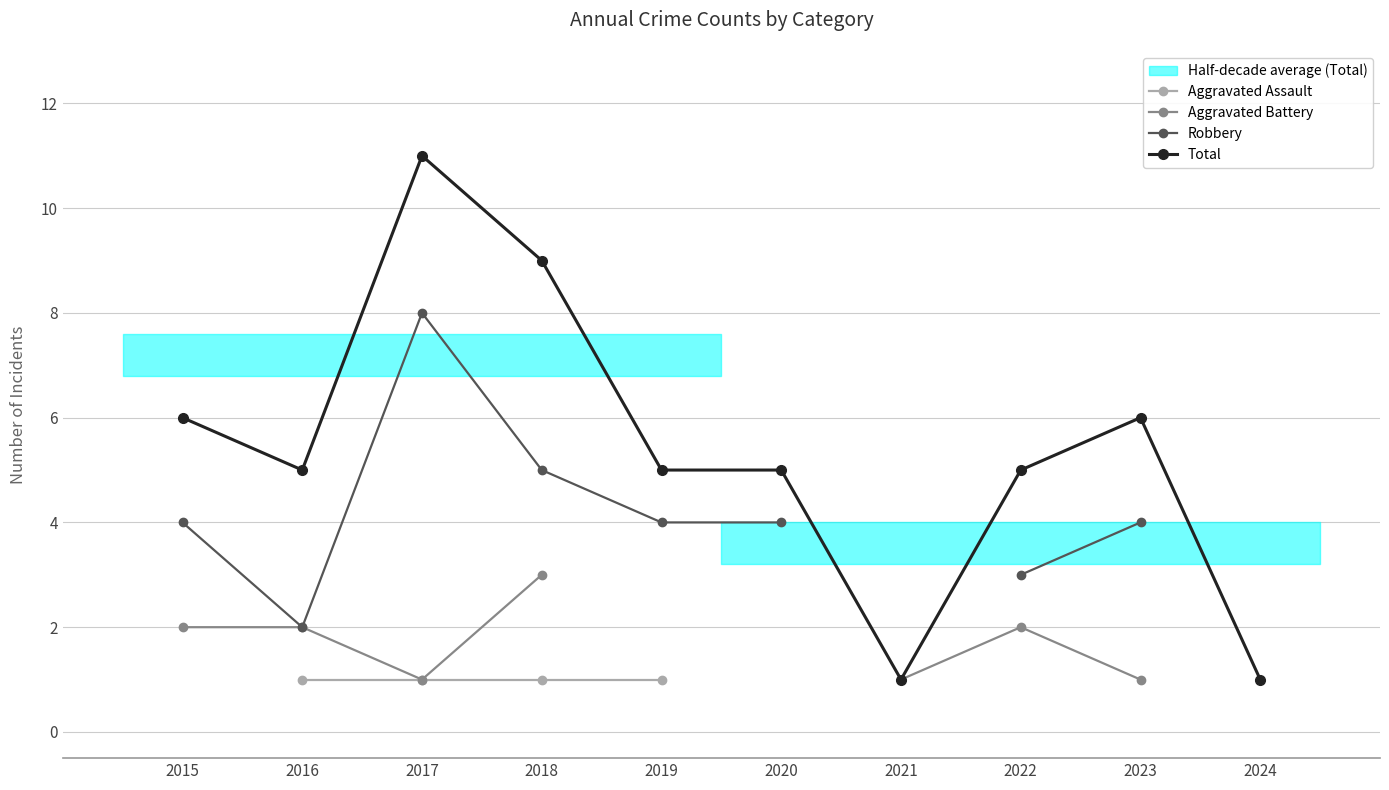

At 2017, list the series in order from smallest to largest.

Aggravated Assault, Aggravated Battery, Robbery, Total